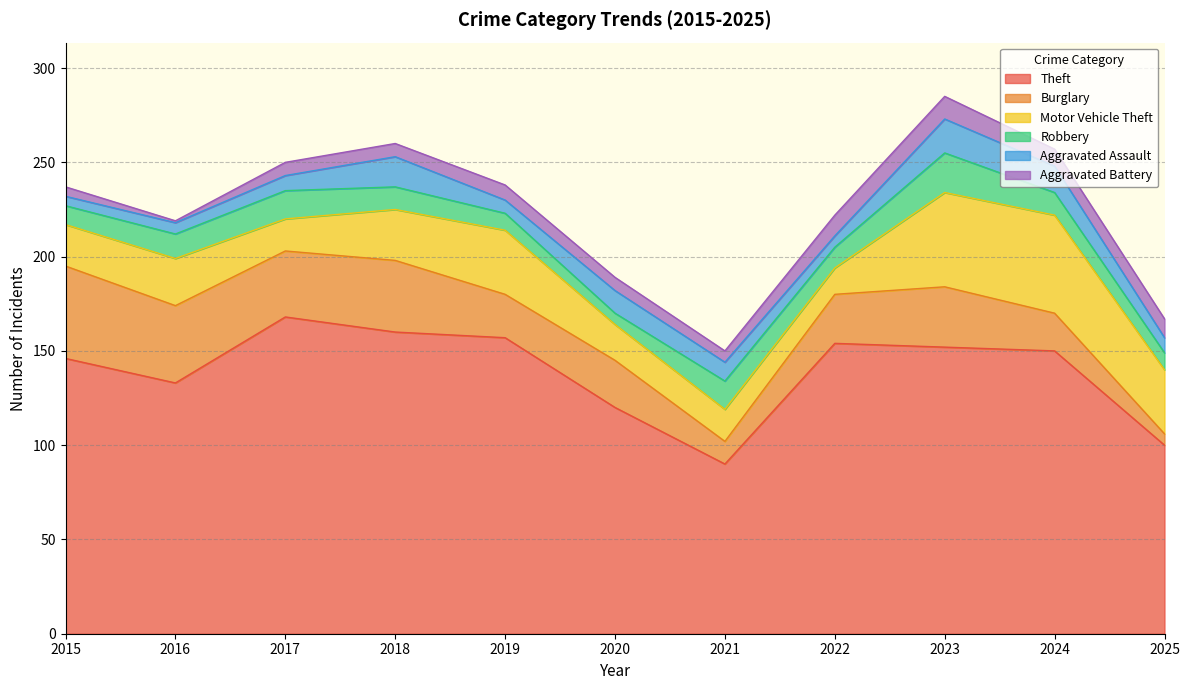

Reading left to right, what are all the values shown in this chart?

Theft: 2015=146	2016=133	2017=168	2018=160	2019=157	2020=120	2021=90	2022=154	2023=152	2024=150	2025=100
Burglary: 2015=49	2016=41	2017=35	2018=38	2019=23	2020=25	2021=12	2022=26	2023=32	2024=20	2025=6
Motor Vehicle Theft: 2015=22	2016=25	2017=17	2018=27	2019=34	2020=19	2021=17	2022=14	2023=50	2024=52	2025=34
Robbery: 2015=10	2016=13	2017=15	2018=12	2019=9	2020=6	2021=15	2022=11	2023=21	2024=12	2025=9
Aggravated Assault: 2015=5	2016=6	2017=8	2018=16	2019=7	2020=12	2021=10	2022=6	2023=18	2024=14	2025=8
Aggravated Battery: 2015=5	2016=1	2017=7	2018=7	2019=8	2020=7	2021=6	2022=11	2023=12	2024=9	2025=10